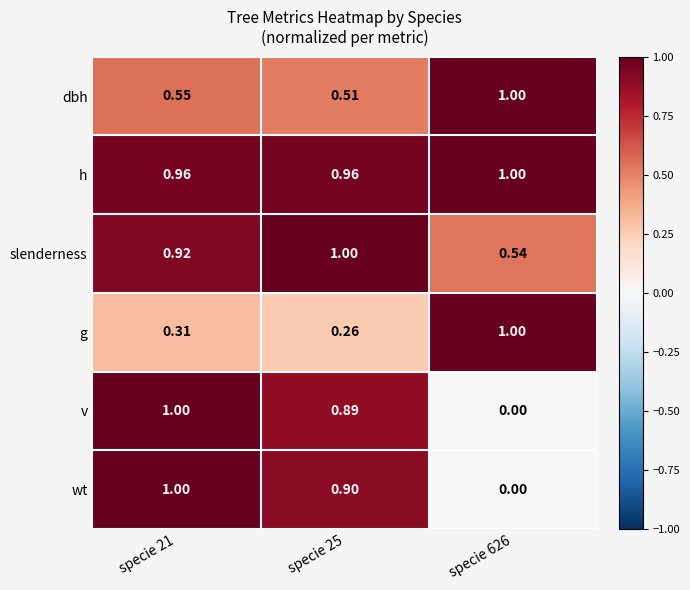

Which series has the largest total across all categories?

h